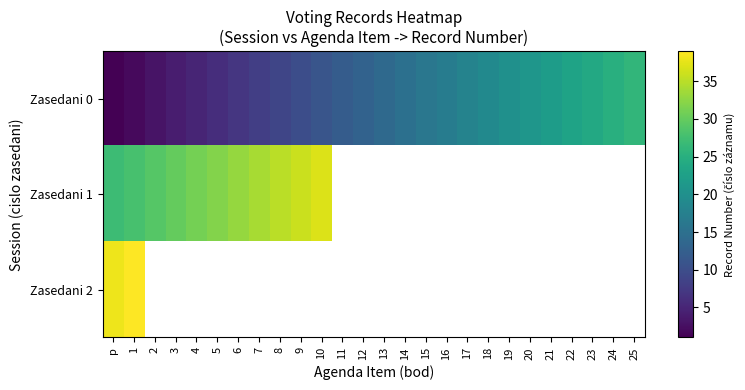

Which series has the largest range (max minus min)?

Zasedani 0